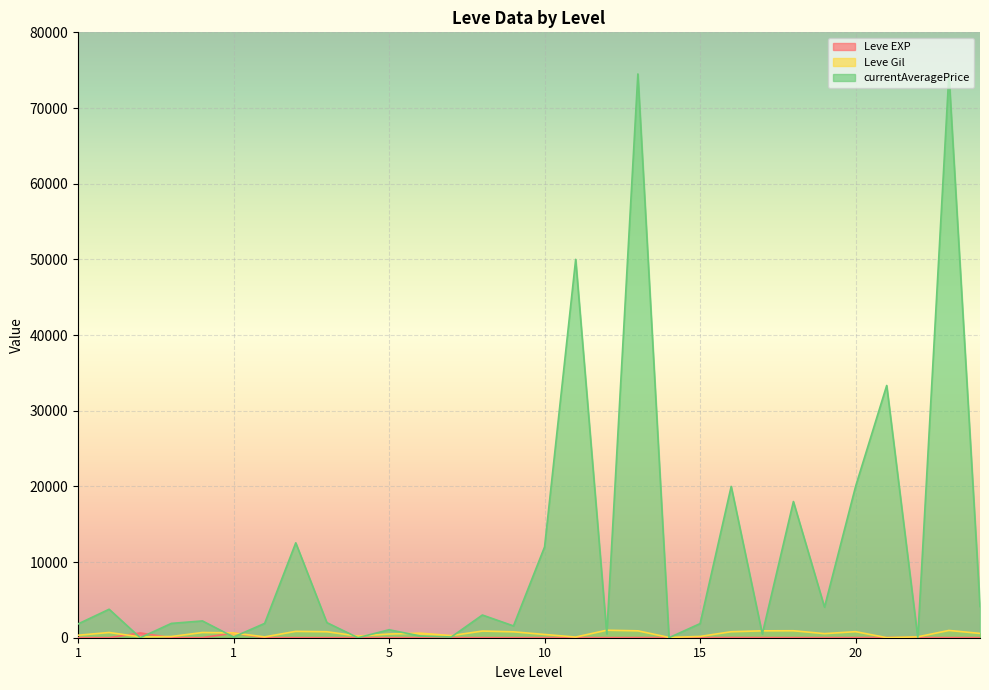

Which series has the widest spread of values?

currentAveragePrice